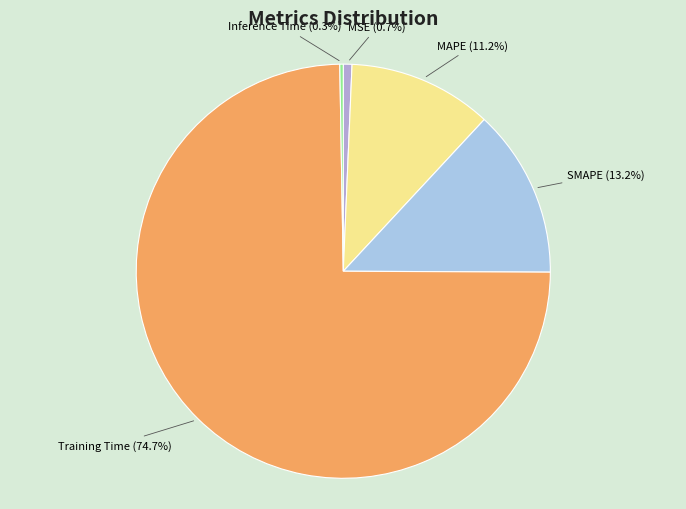

Combined, what portion of the pie is MSE and Training Time?

75.3%